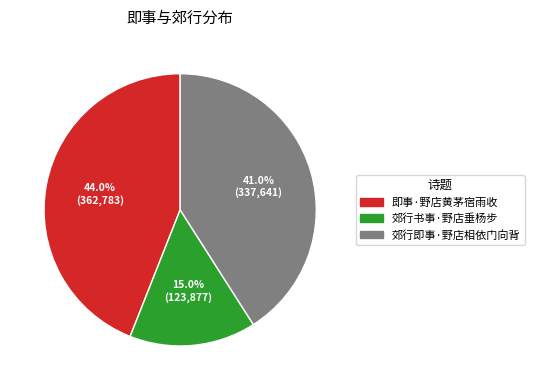

To the nearest percent, what is the average slice percentage?

33%